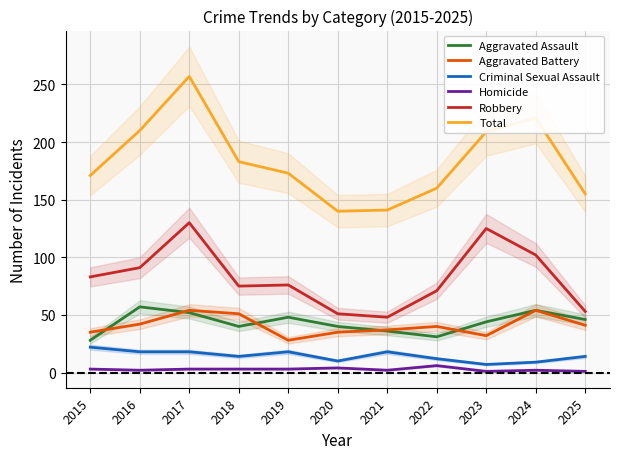

At which label does Total first exceed 173?

2016